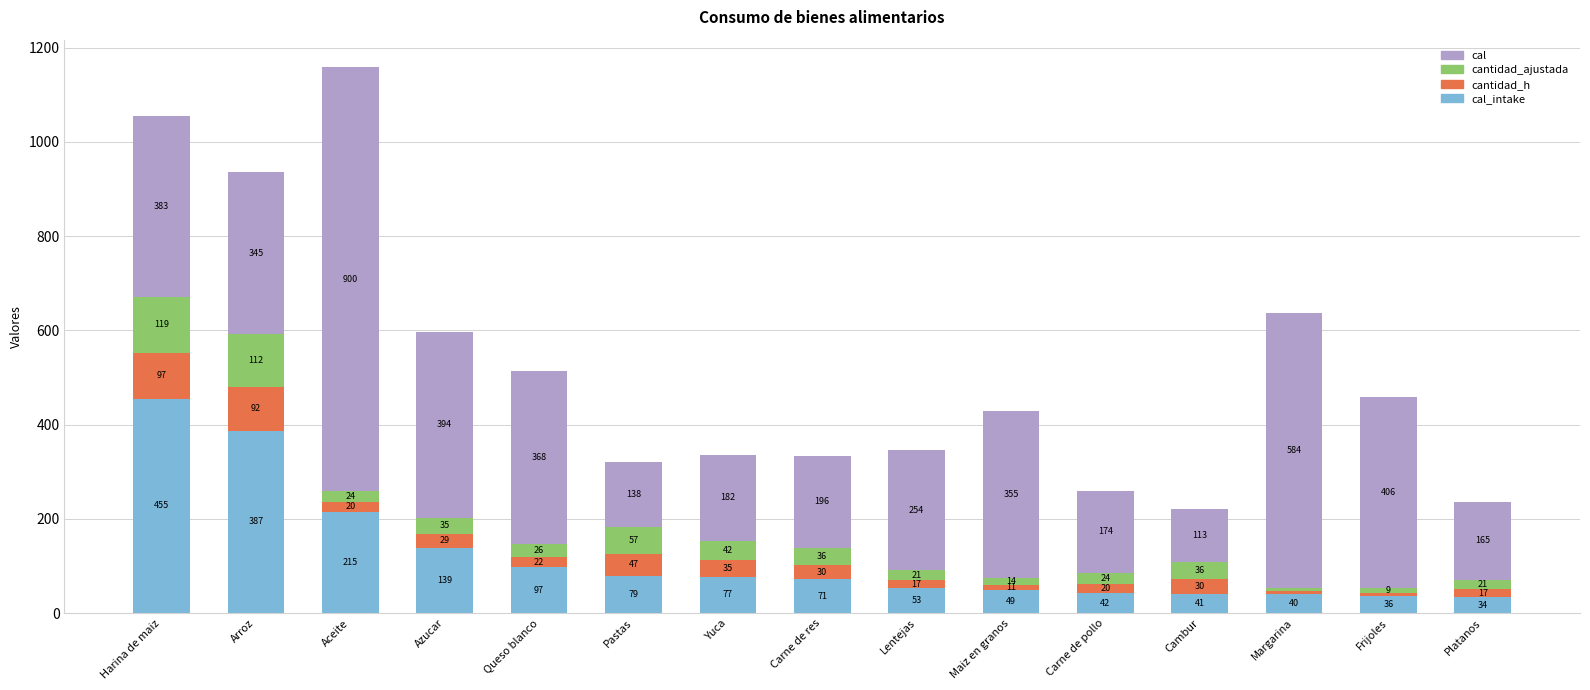

At which category is the sum across all series the highest?

Aceite